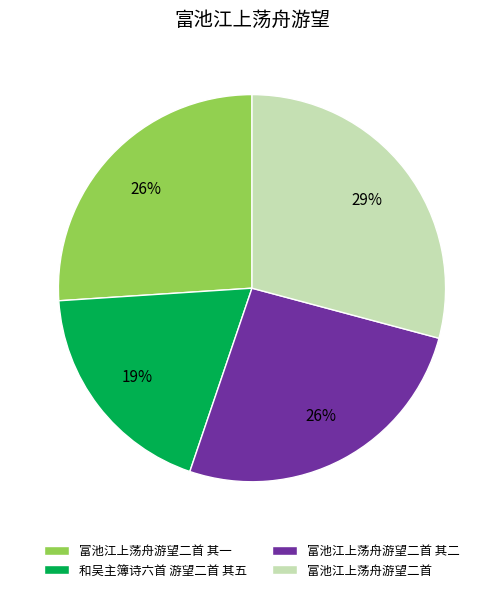

Does any single category account for the majority?

No